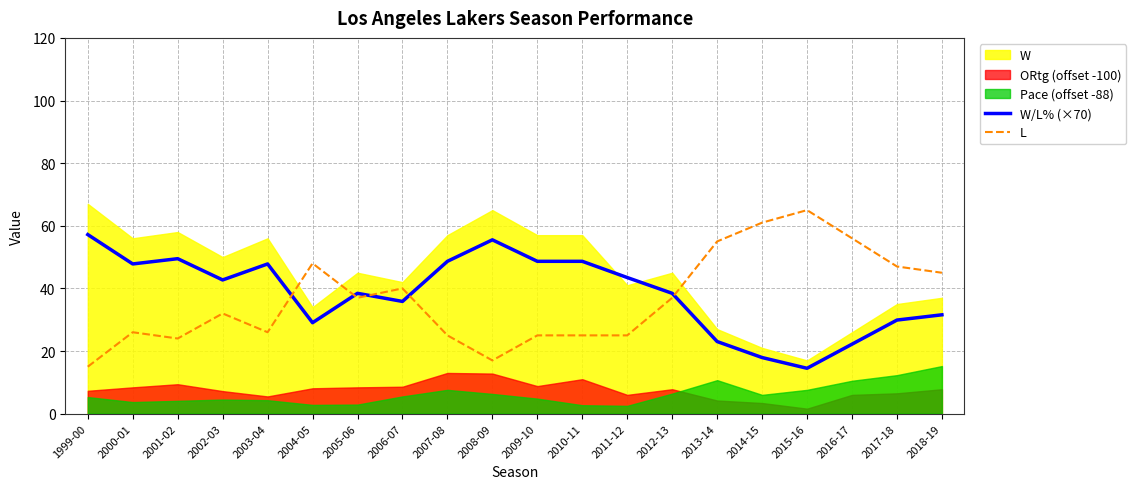

What is the minimum value for W/L% (×70)?

14.5